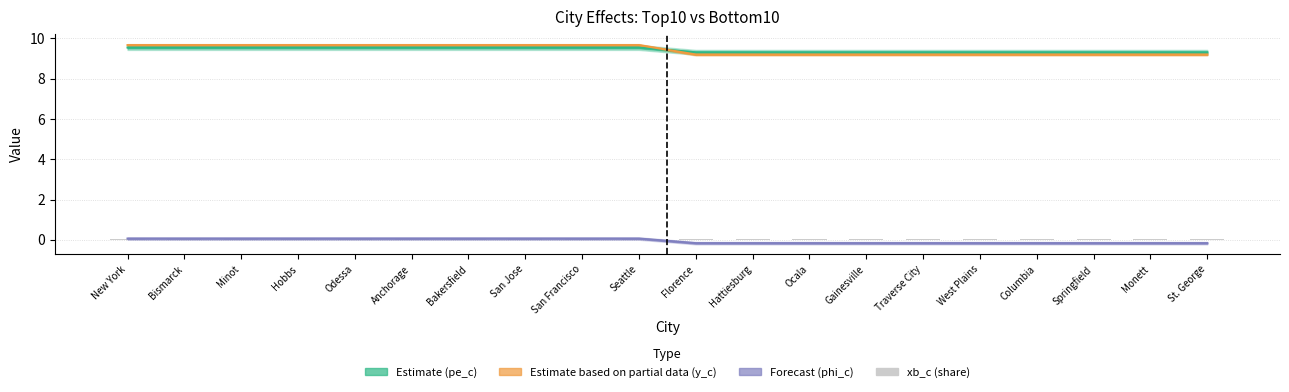

Between Florence and St. George, which series saw the biggest shift?

Estimate (pe_c)